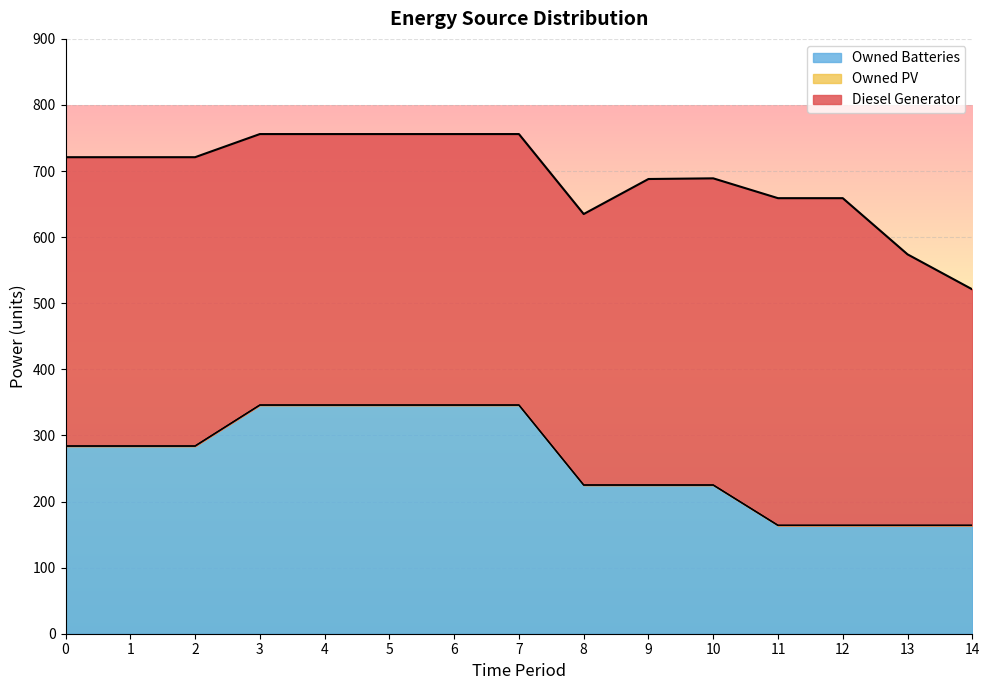

Reading left to right, what are all the values shown in this chart?

Diesel Generator: 437.0	437.0	437.0	410.0	410.0	410.0	410.0	410.0	410.0	463.0	464.0	495.0	495.0	410.0	357.0
Owned PV: 0.0	0.0	0.0	0.0	0.0	0.0	0.0	0.0	0.0	0.0	0.0	0.0	0.0	0.0	0.0
Owned Batteries: 284.0	284.0	284.0	346.0	346.0	346.0	346.0	346.0	225.0	225.0	225.0	164.0	164.0	164.0	164.0